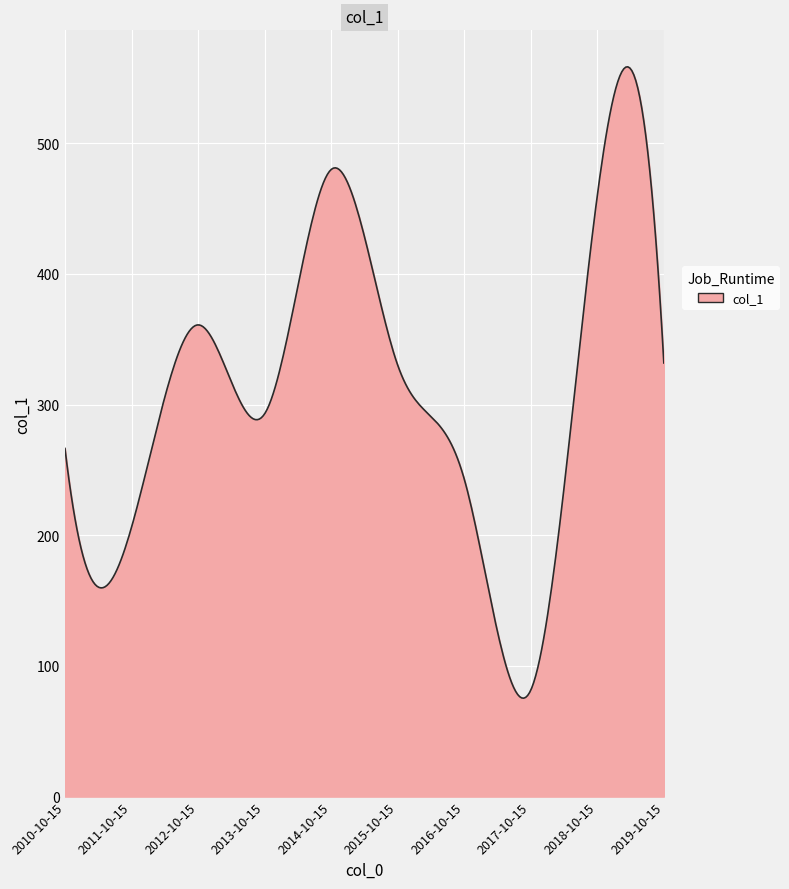

What is the difference between the maximum and minimum values?

483.1